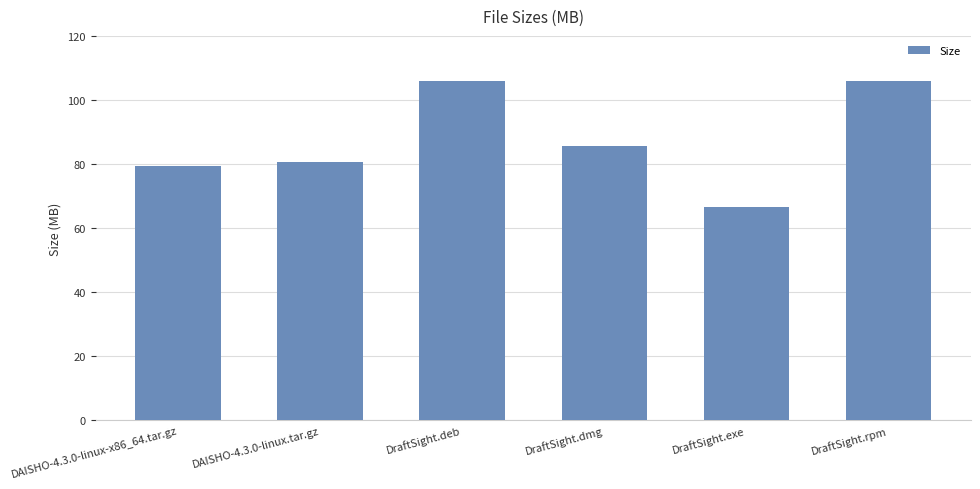

What is the smallest value displayed?

66.5